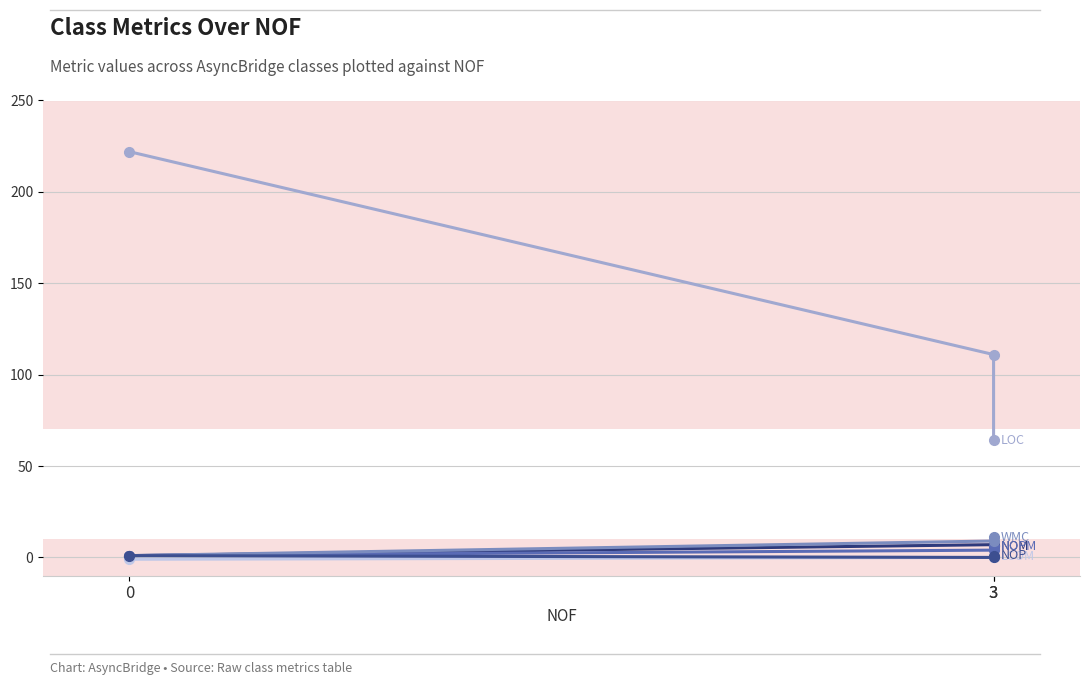

Is it true that NOM equals 7.0 at 3?

True